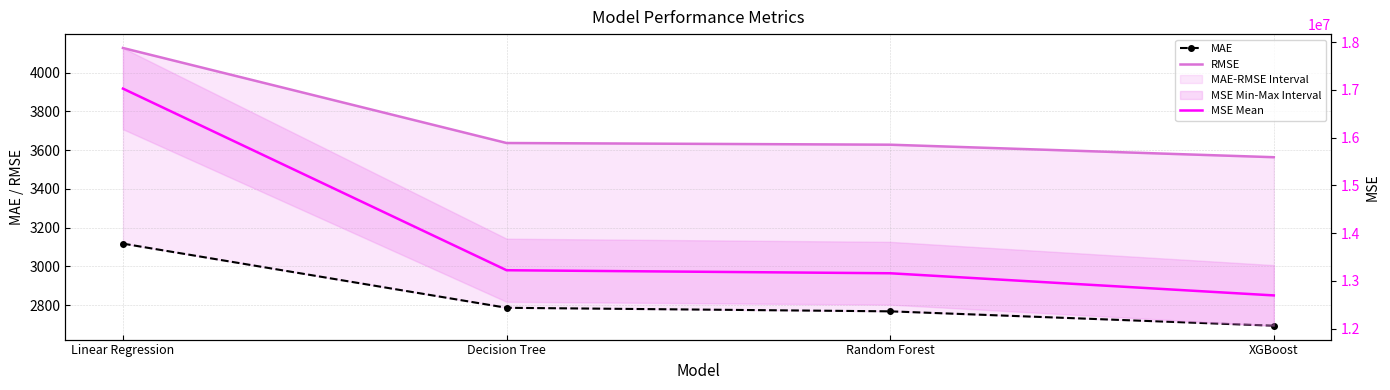

Reading left to right, transcribe all the data shown in this chart.

MAE: Linear Regression=3116.9	Decision Tree=2785.7	Random Forest=2767.4	XGBoost=2693.3
RMSE: Linear Regression=4126.6	Decision Tree=3636.2	Random Forest=3627.5	XGBoost=3562.9
MSE Mean: Linear Regression=17028934.7	Decision Tree=13222129.7	Random Forest=13158902.8	XGBoost=12694433.7